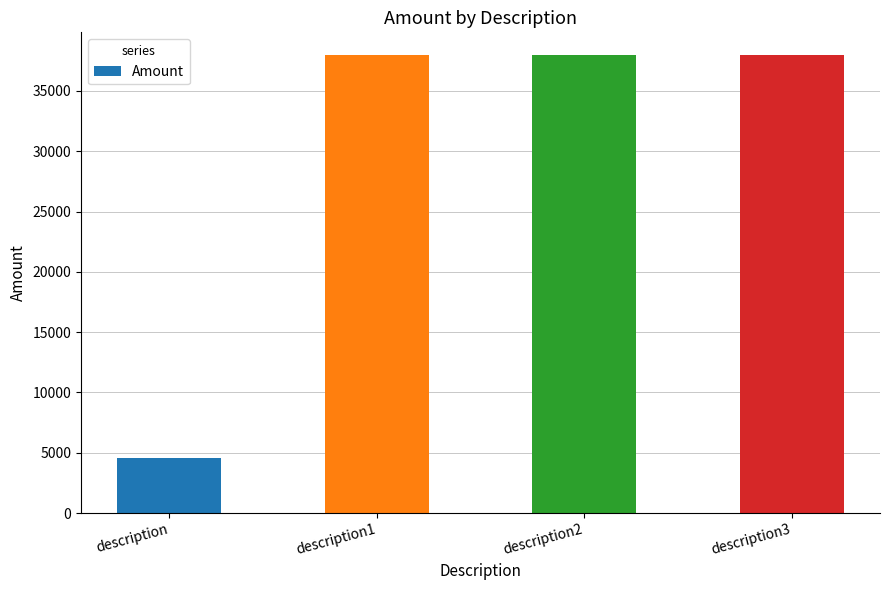

Which label corresponds to the smallest value in the chart?

description